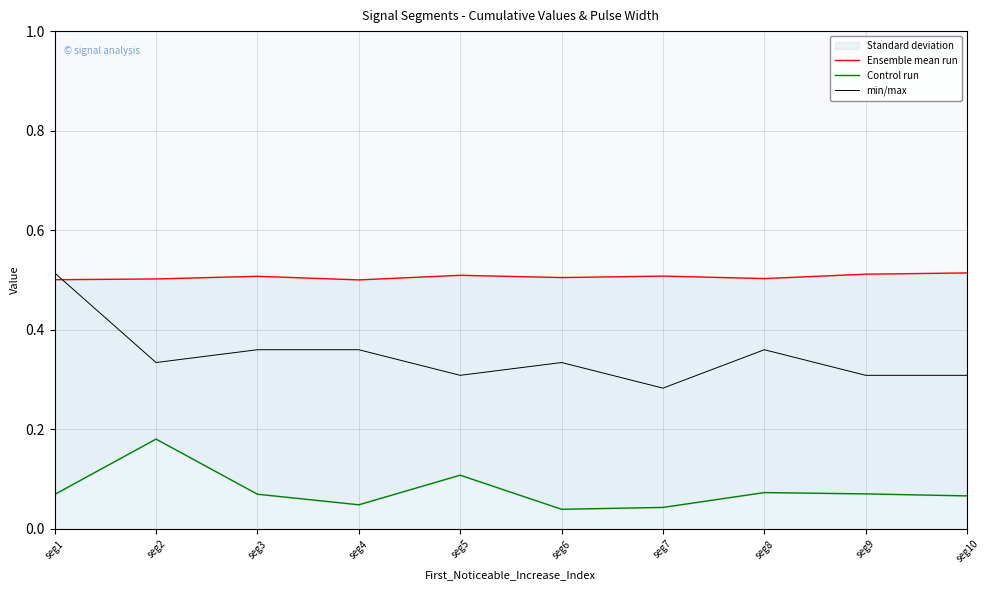

What is the difference between the maximum and minimum values in the min/max series?

0.2